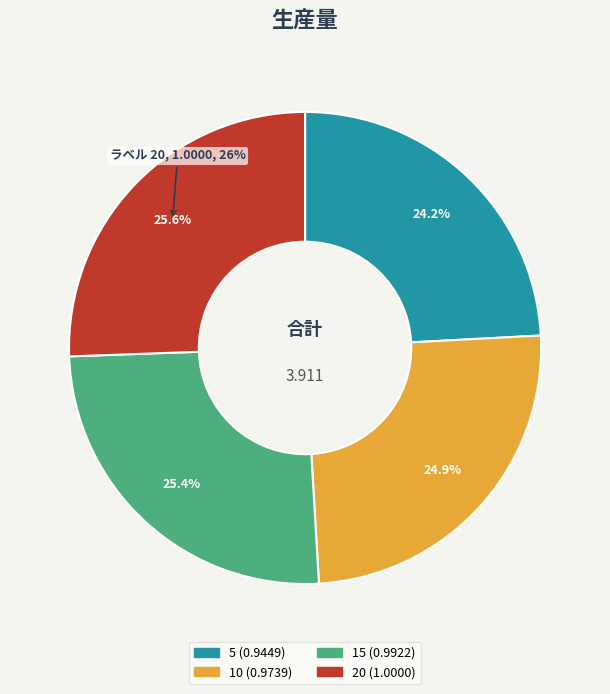

What is the smallest slice in the pie chart?

5